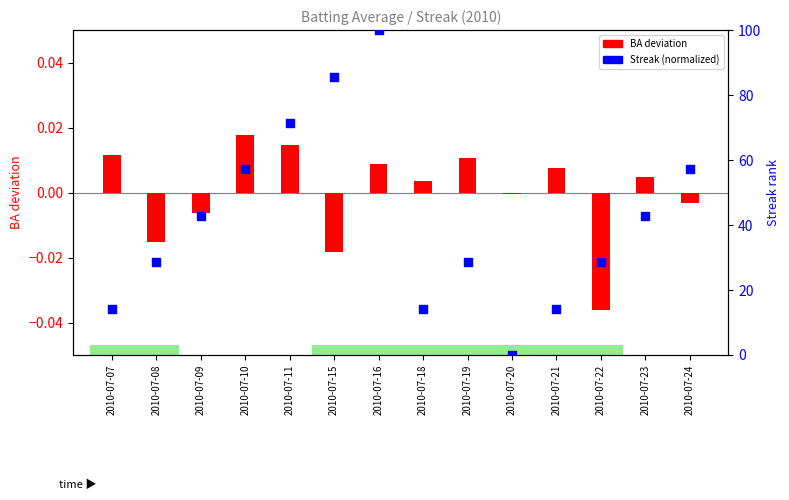

At how many categories does at least one series exceed 5?

13